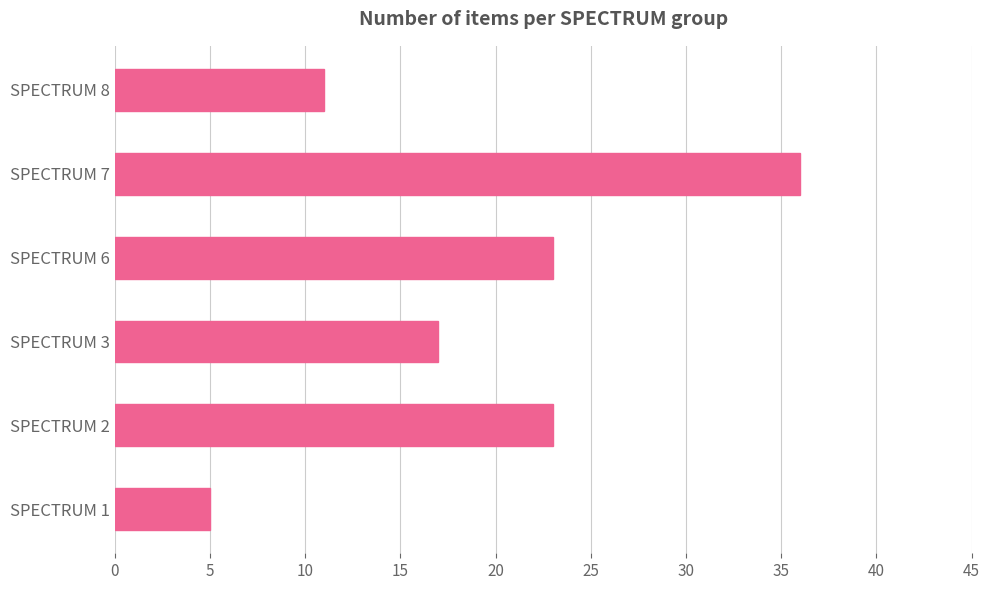

What is the change in value from SPECTRUM 6 to SPECTRUM 8?

-12